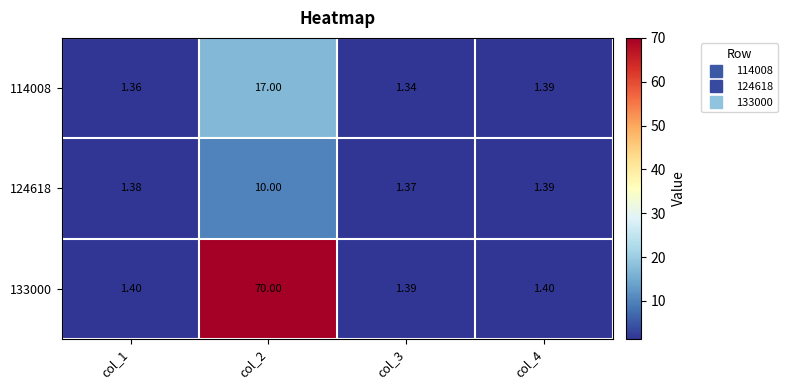

Which series has the largest range (max minus min)?

133000